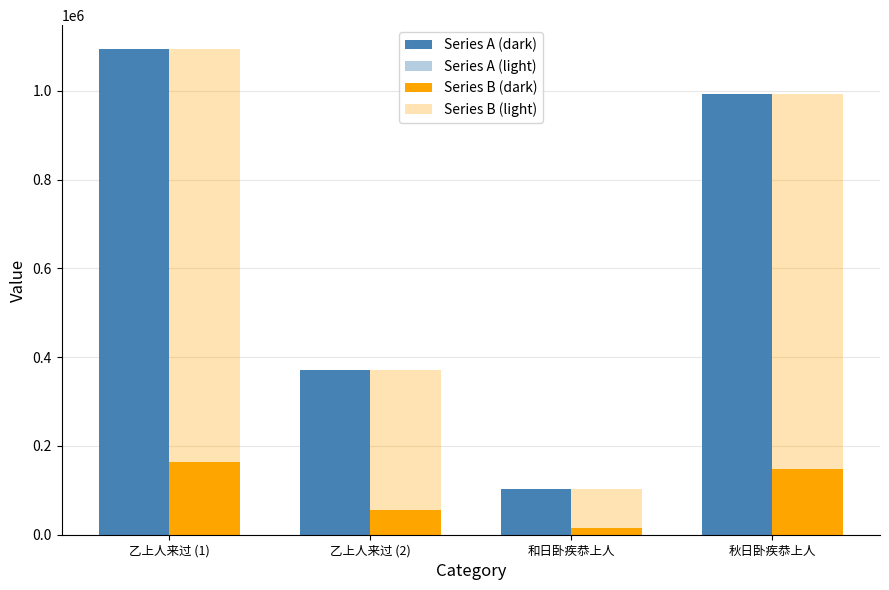

Which category has the lowest value across all series?

和日卧疾恭上人